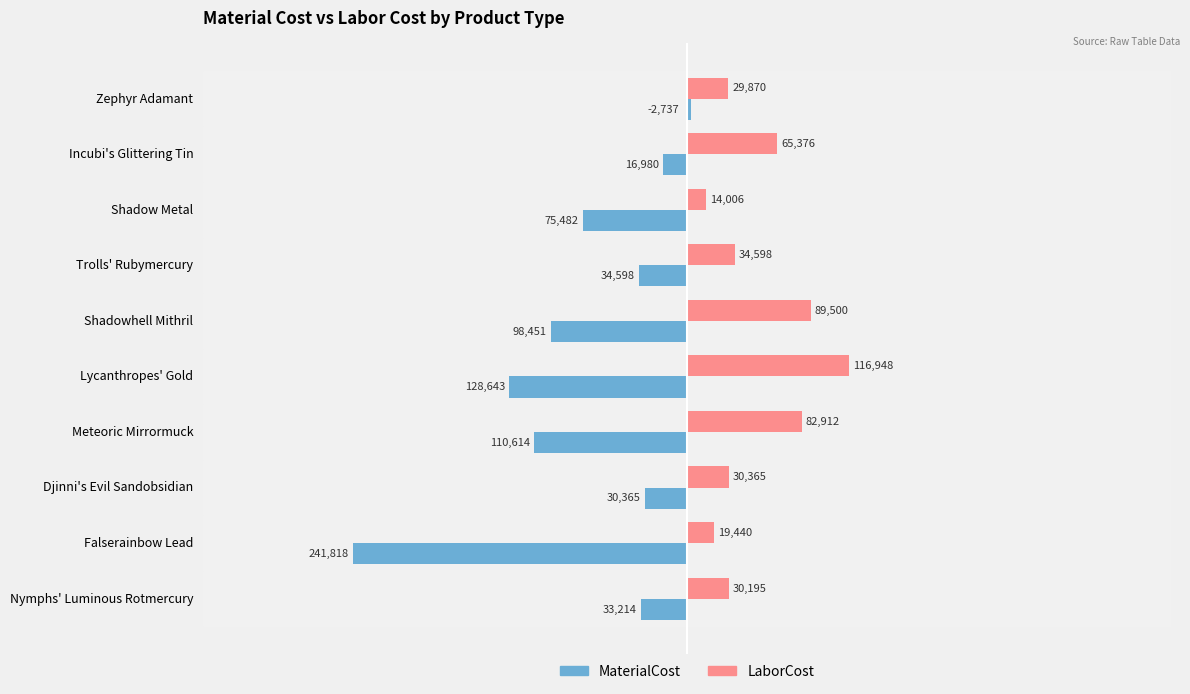

At which category is the sum across all series the highest?

Incubi's Glittering Tin